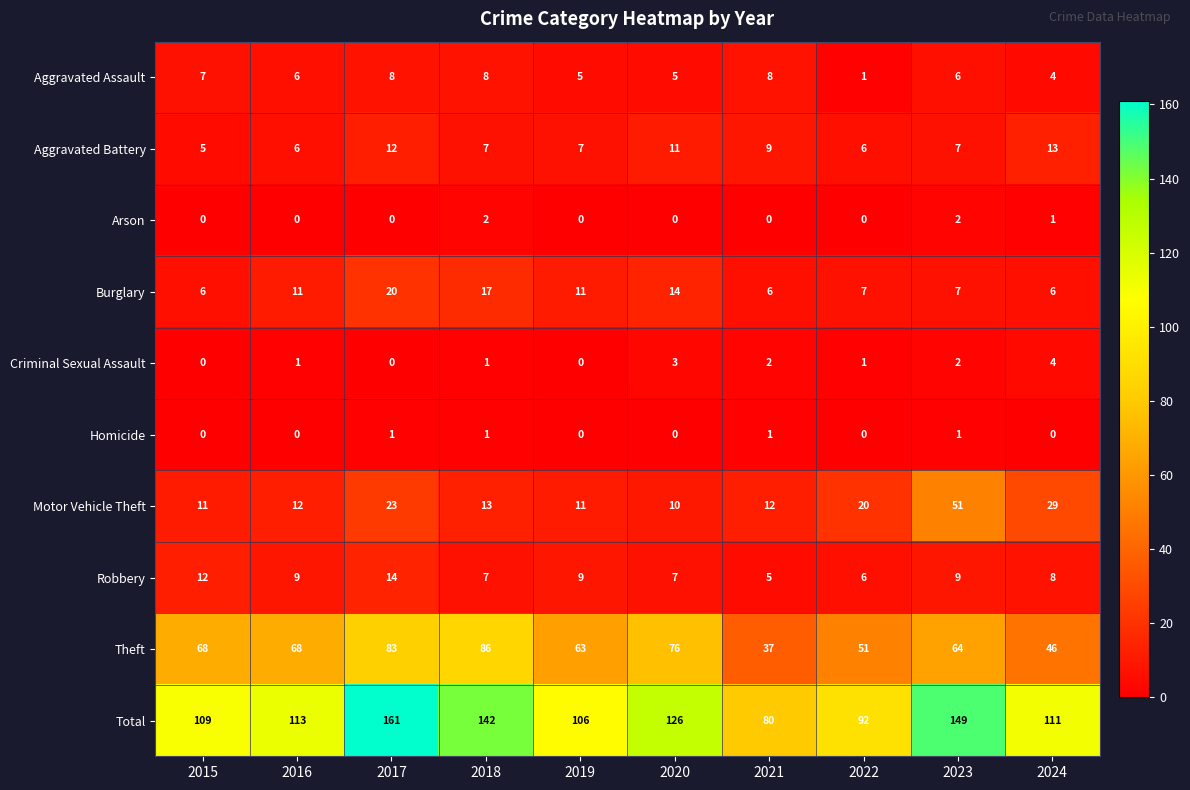

What is the difference between the highest and lowest values at 2021?

80